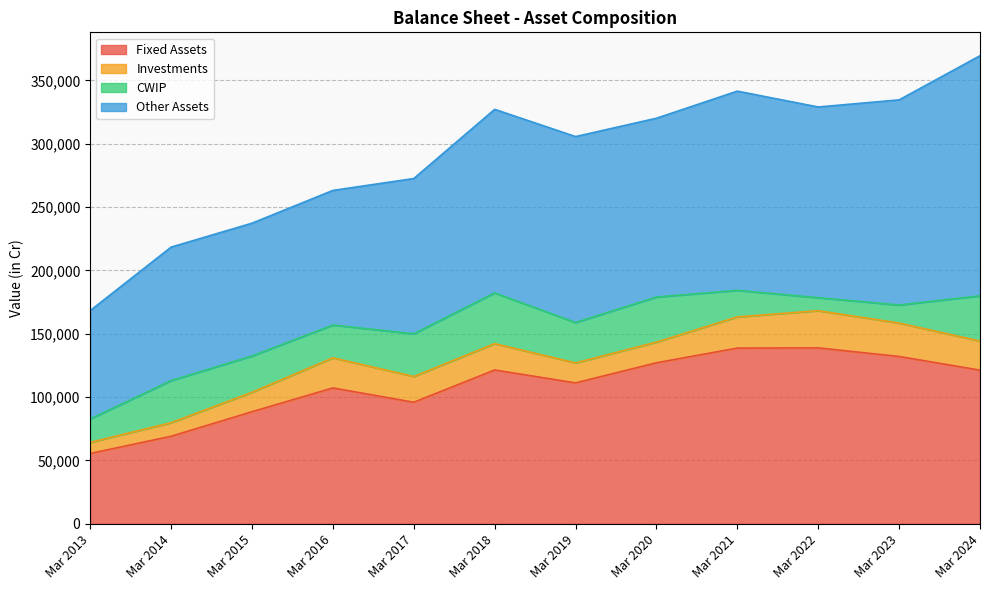

What are all the series names shown in the legend?

Fixed Assets, Investments, CWIP, Other Assets